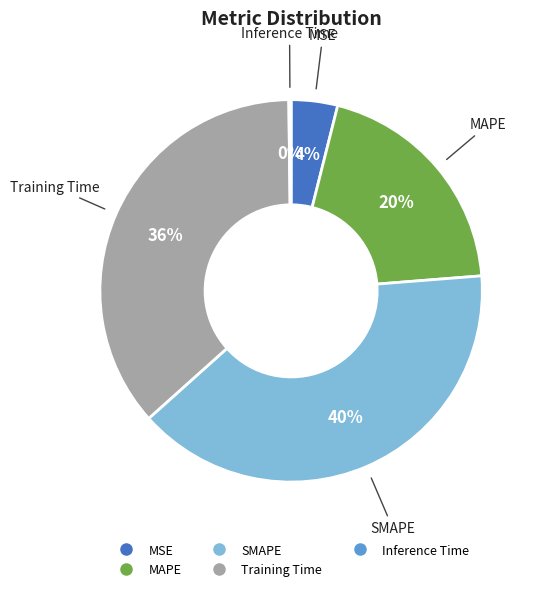

Which has a higher value, MAPE or SMAPE?

SMAPE